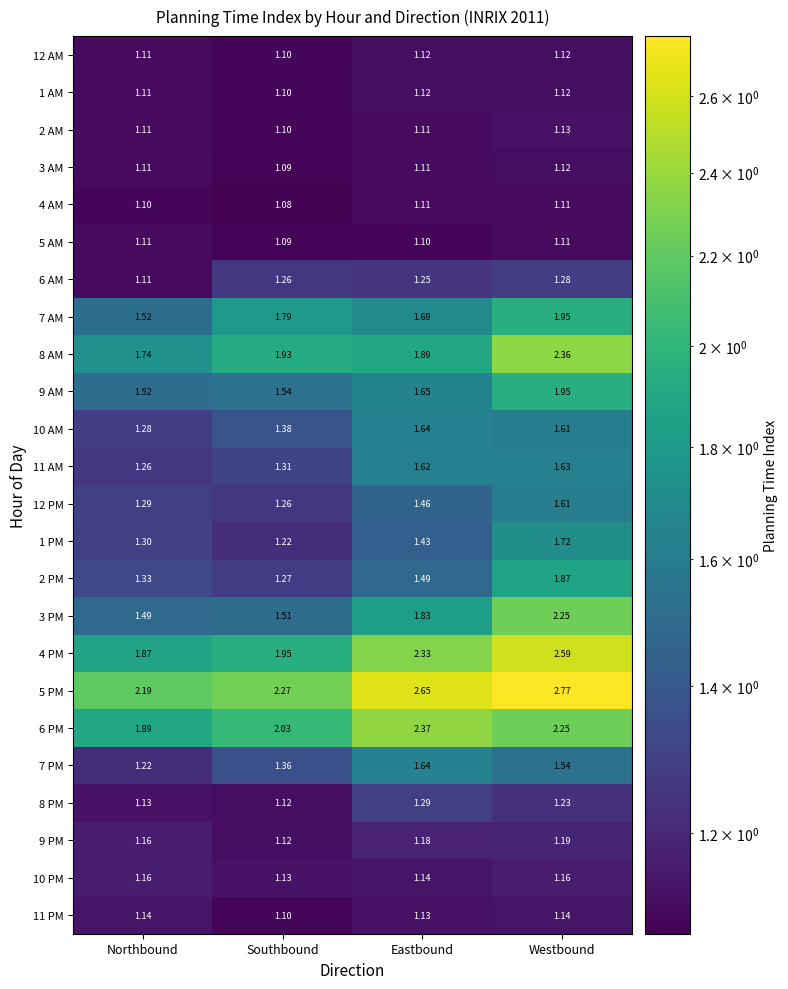

At how many categories does at least one series exceed 1?

4